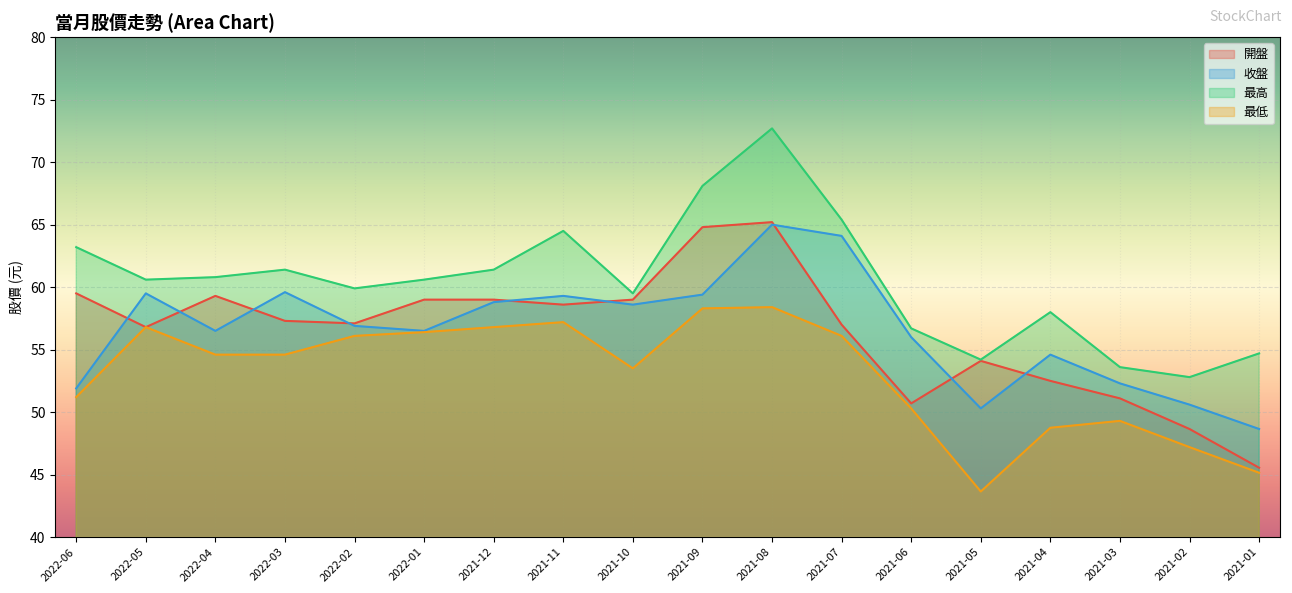

What are all the series names shown in the legend?

開盤, 收盤, 最高, 最低